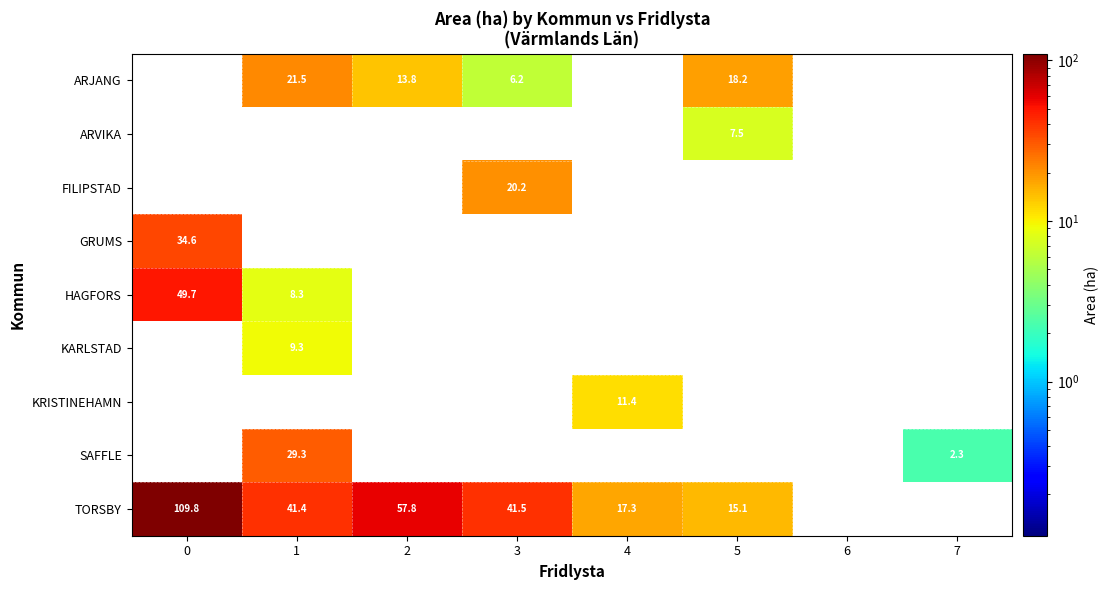

What is the total value across all series at 3?

67.9